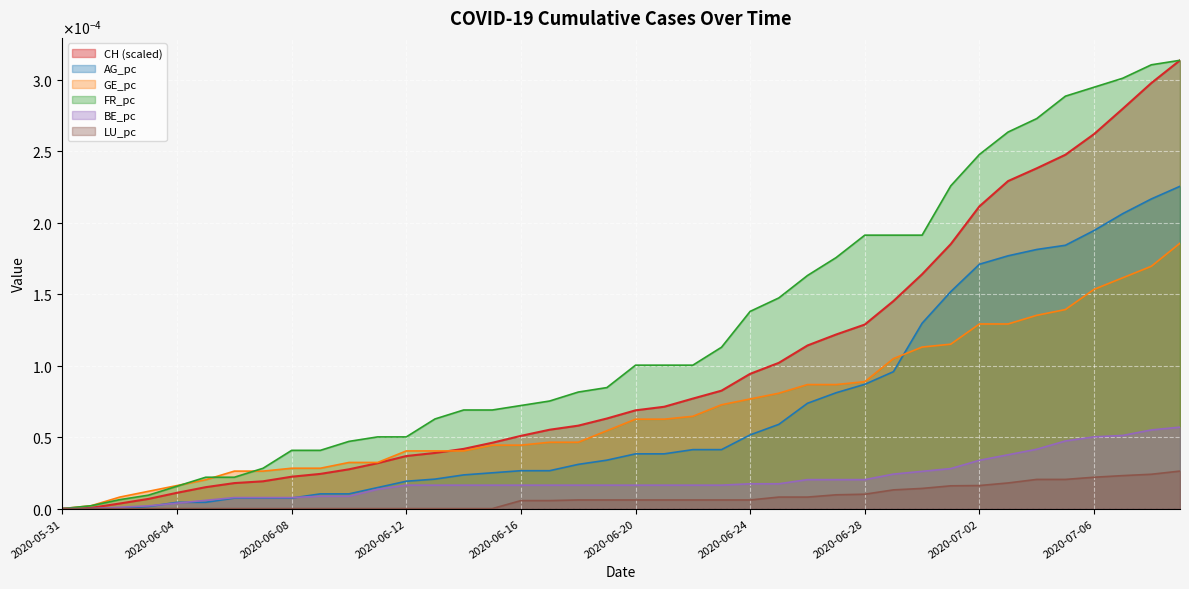

True or false: AG_pc and FR_pc cross at least once.

False